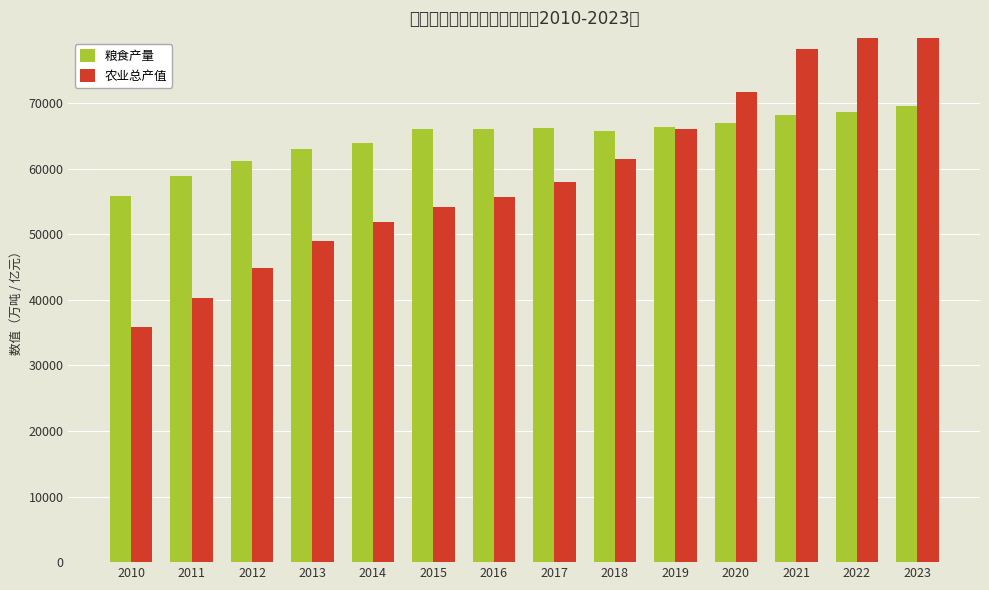

What is the value of the 农业总产值 bar at the 2nd from the left?

40339.6